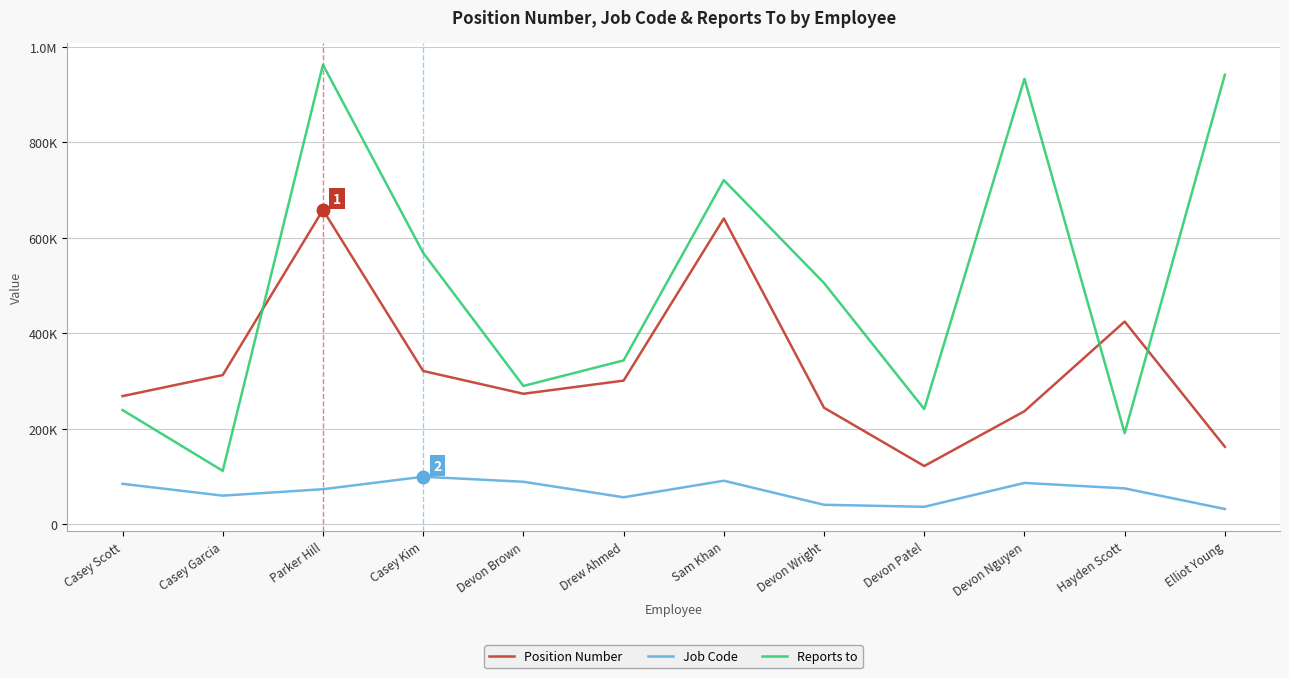

What are all the series names shown in the legend?

Position Number, Job Code, Reports to